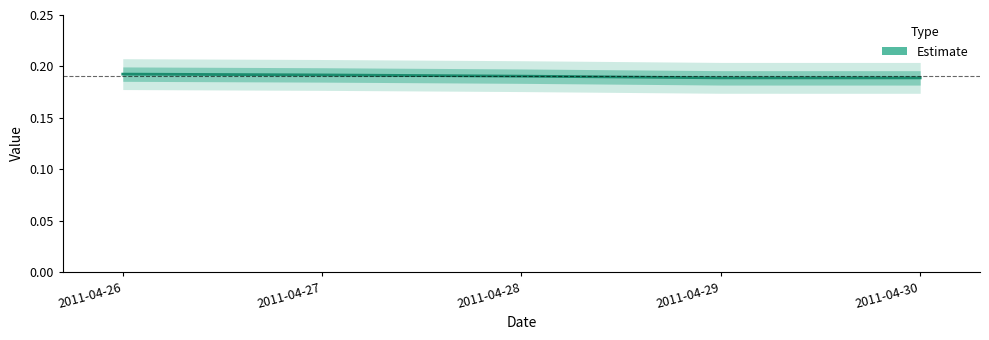

What is the value of the 4th point from the left?

0.2